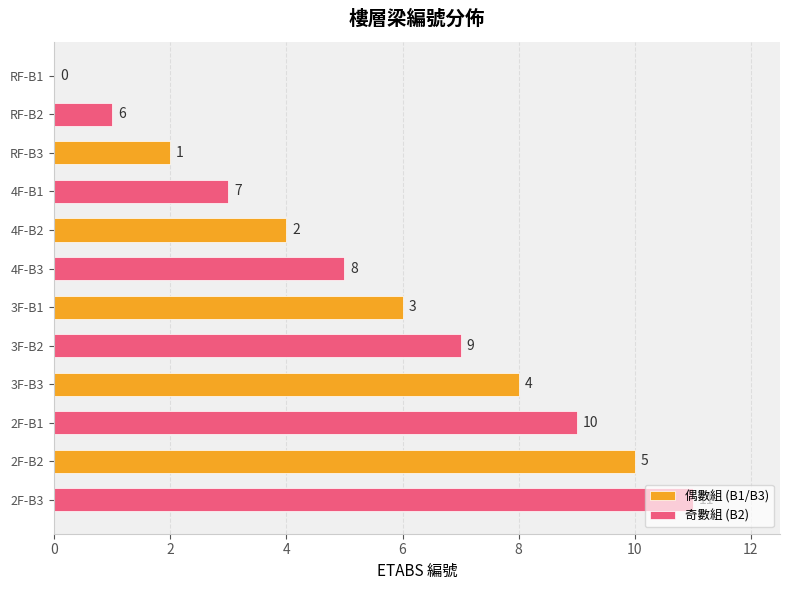

What is the sum of all 奇數組 (B2) values?

36